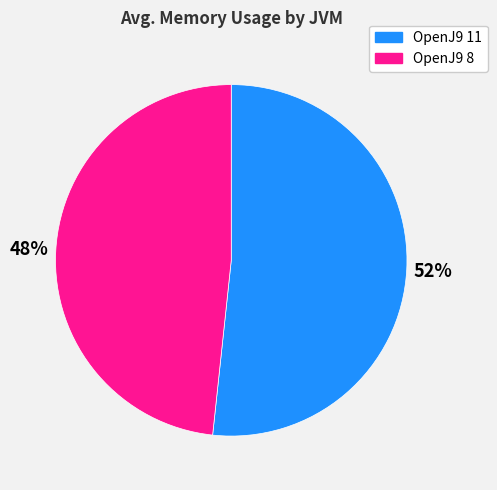

To the nearest percent, what portion does OpenJ9 8 represent?

48%